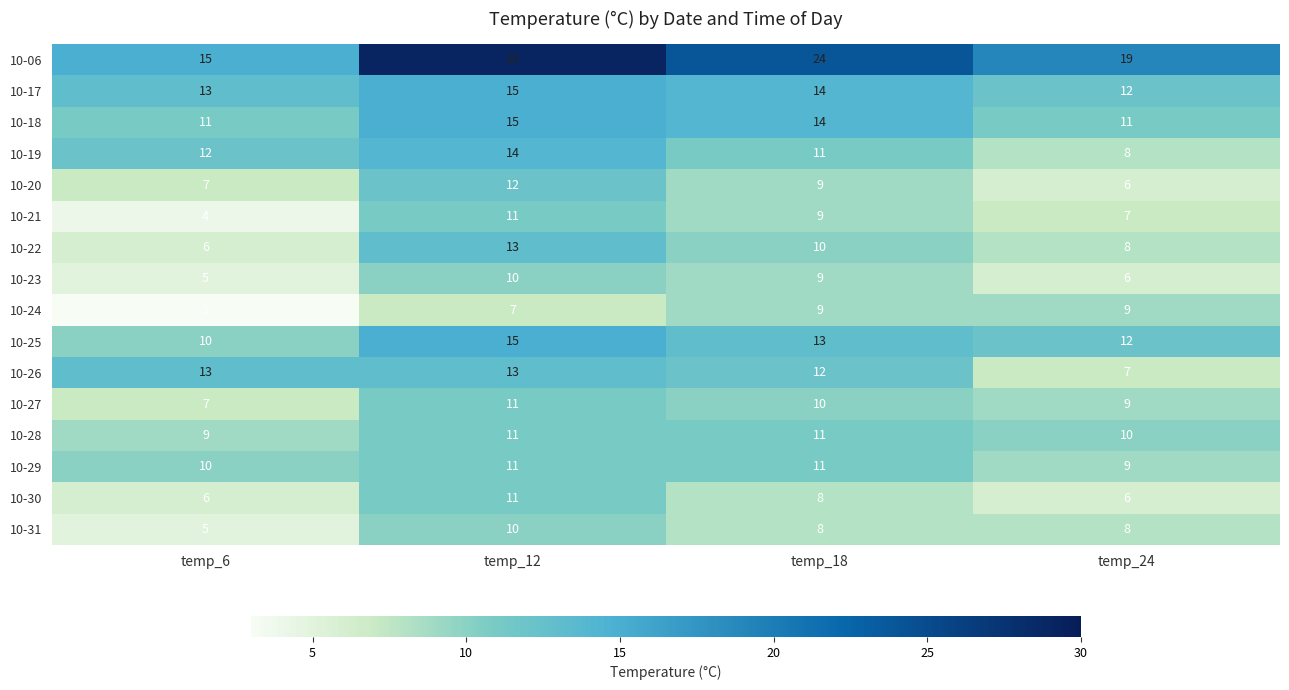

What is the sum of the 10-31 values at temp_24 and temp_6?

13